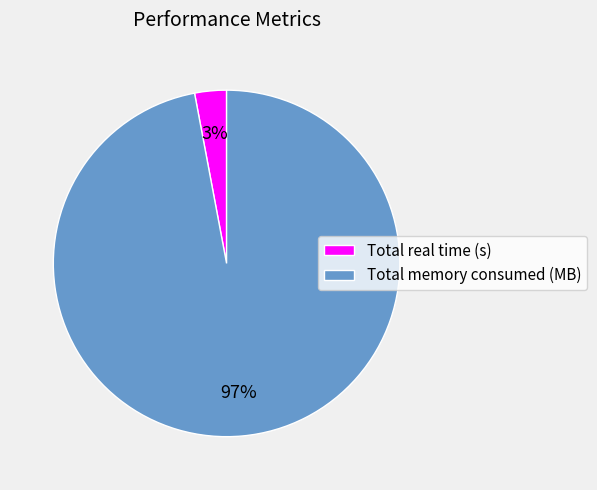

Is the sum of Total real time (s) and Total memory consumed (MB) greater than half?

Yes